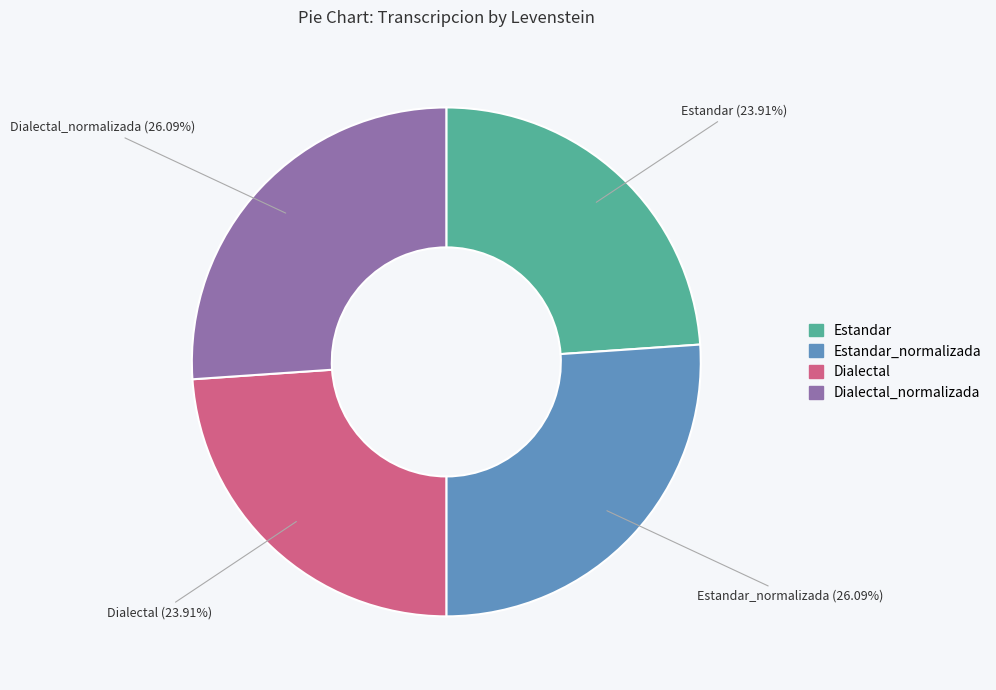

Is there a majority slice in this chart?

No